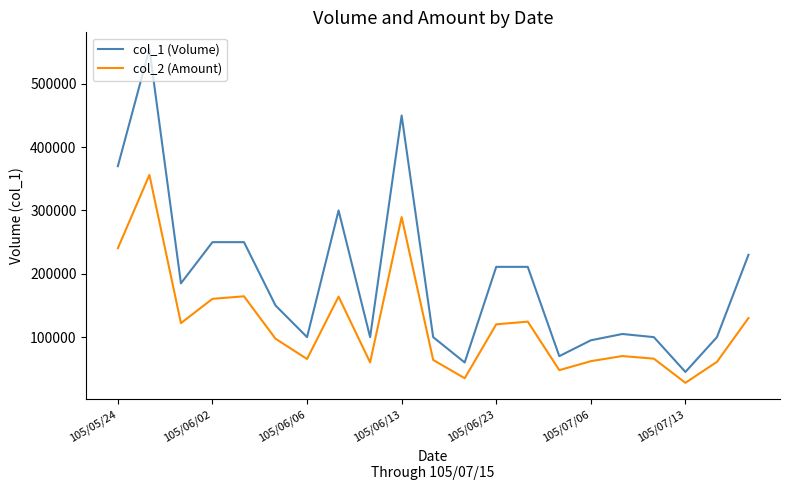

What is the difference between the maximum and minimum values in the col_2 (Amount) series?

328270